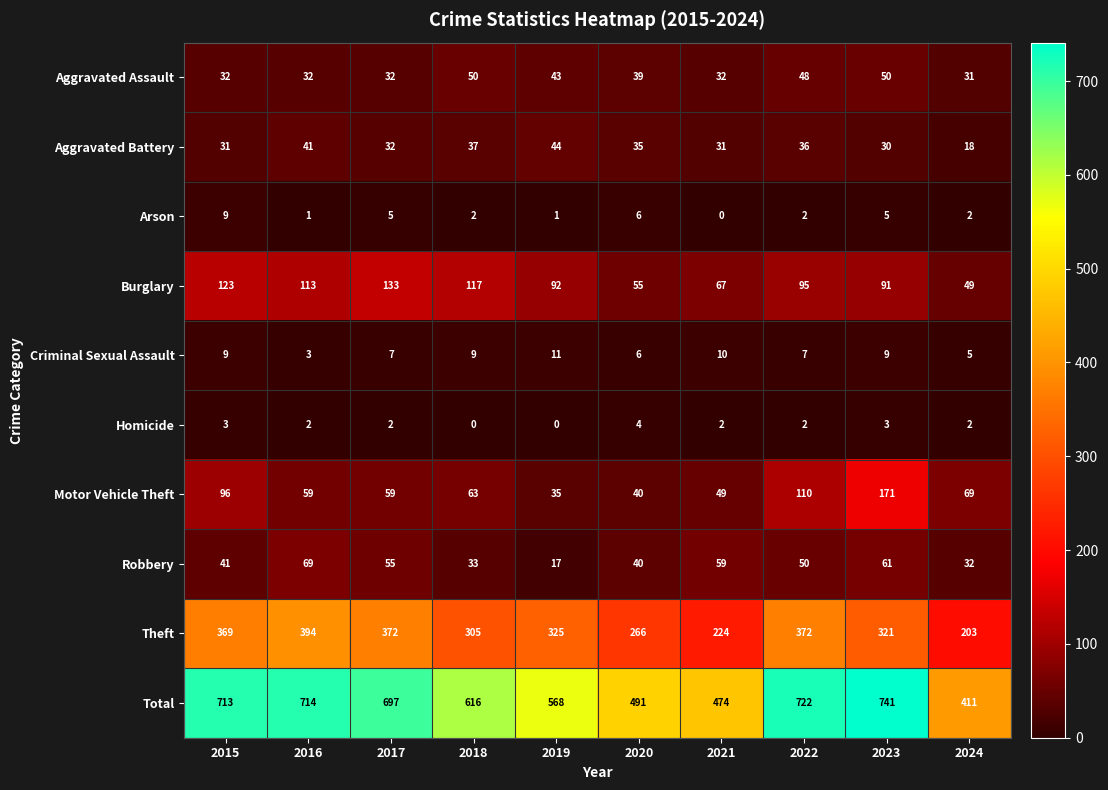

Which series has the largest total across all categories?

Total